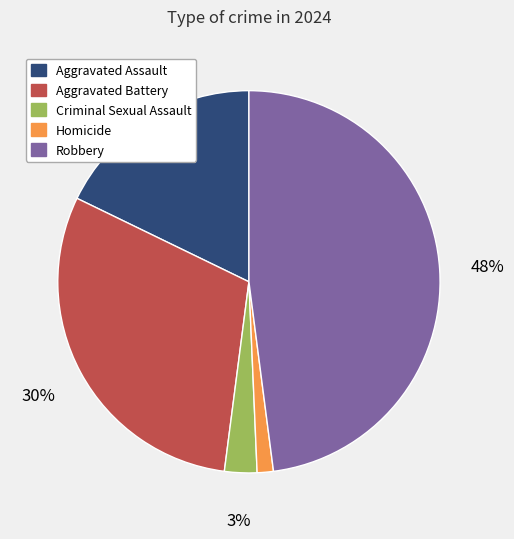

Count the number of slices in the pie.

5